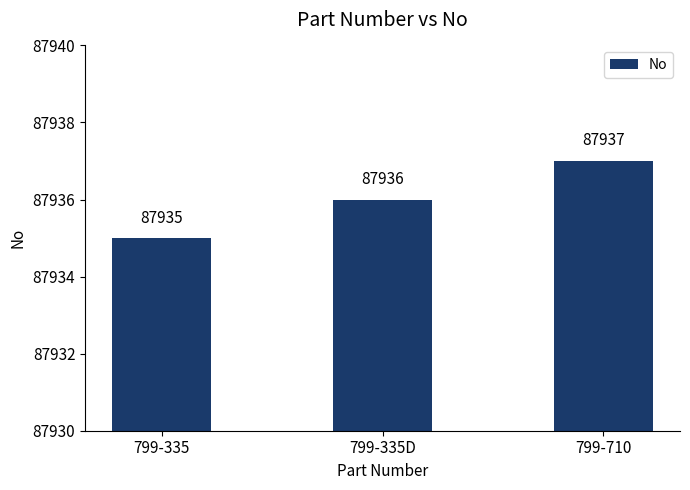

Reading left to right, what are all the values shown in this chart?

799-335=87935	799-335D=87936	799-710=87937